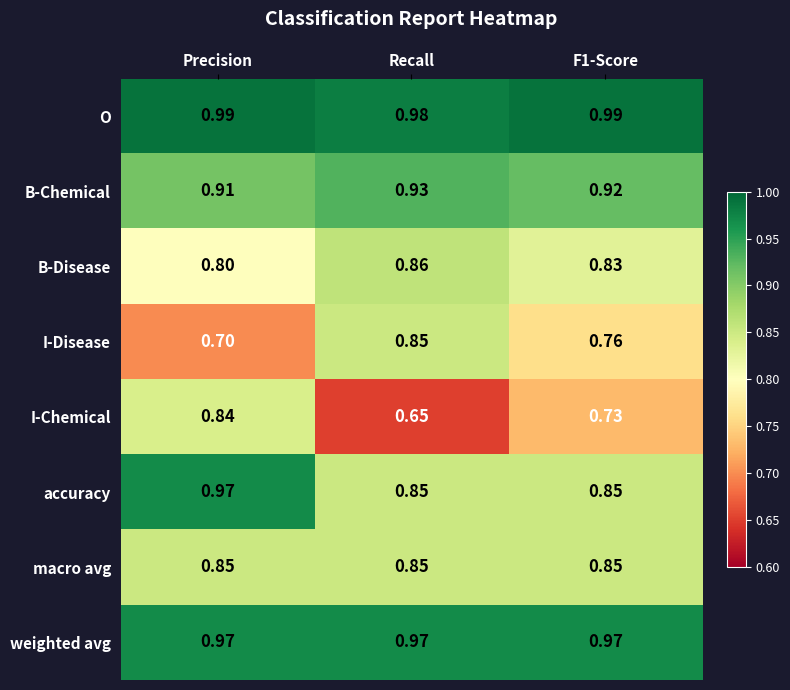

Which series has the widest spread of values?

I-Chemical